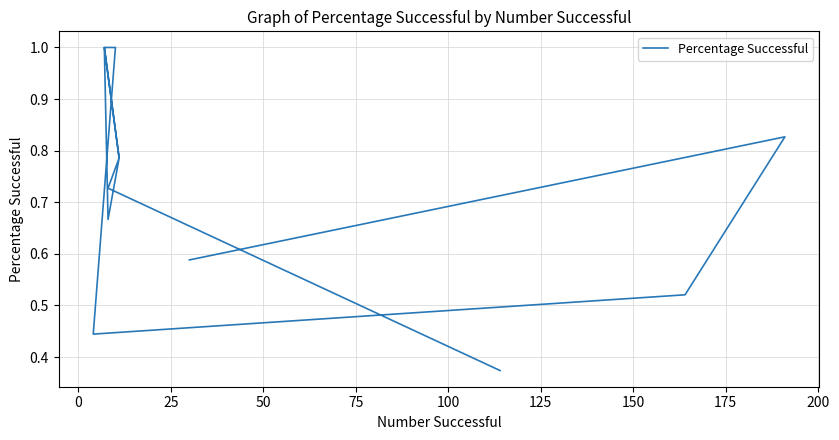

Which has a higher value, 200 or 175?

200